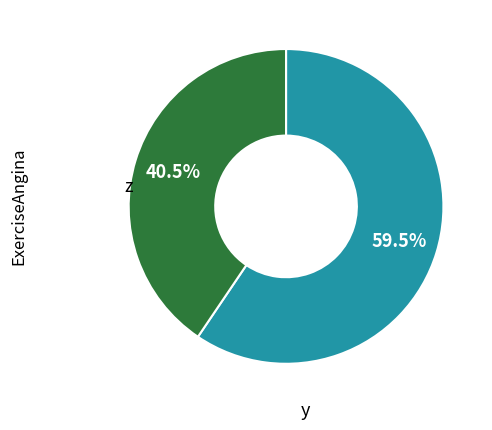

Does any single category account for the majority?

Yes